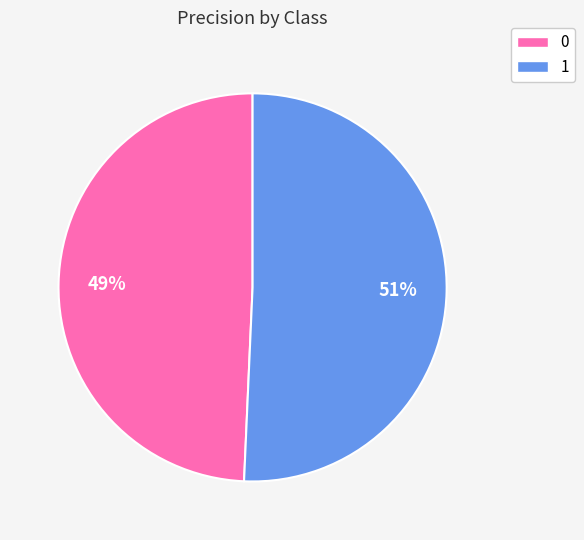

To the nearest percent, what percentage of the pie is 0?

49%